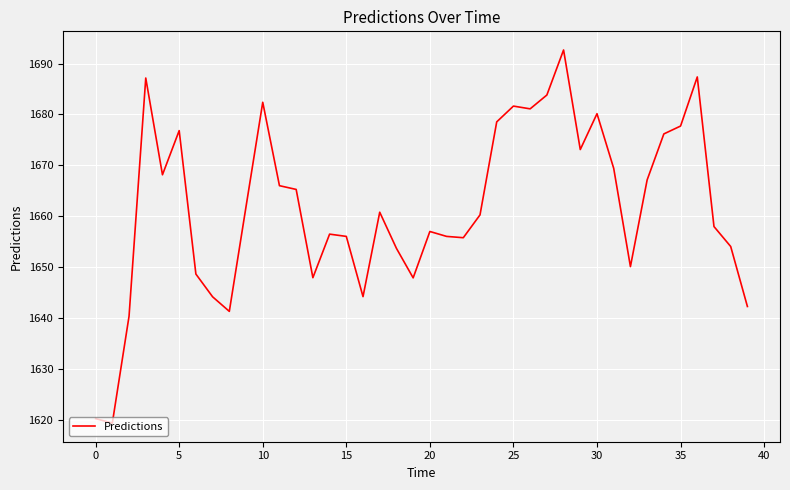

What is the maximum value shown in the chart?

1692.7